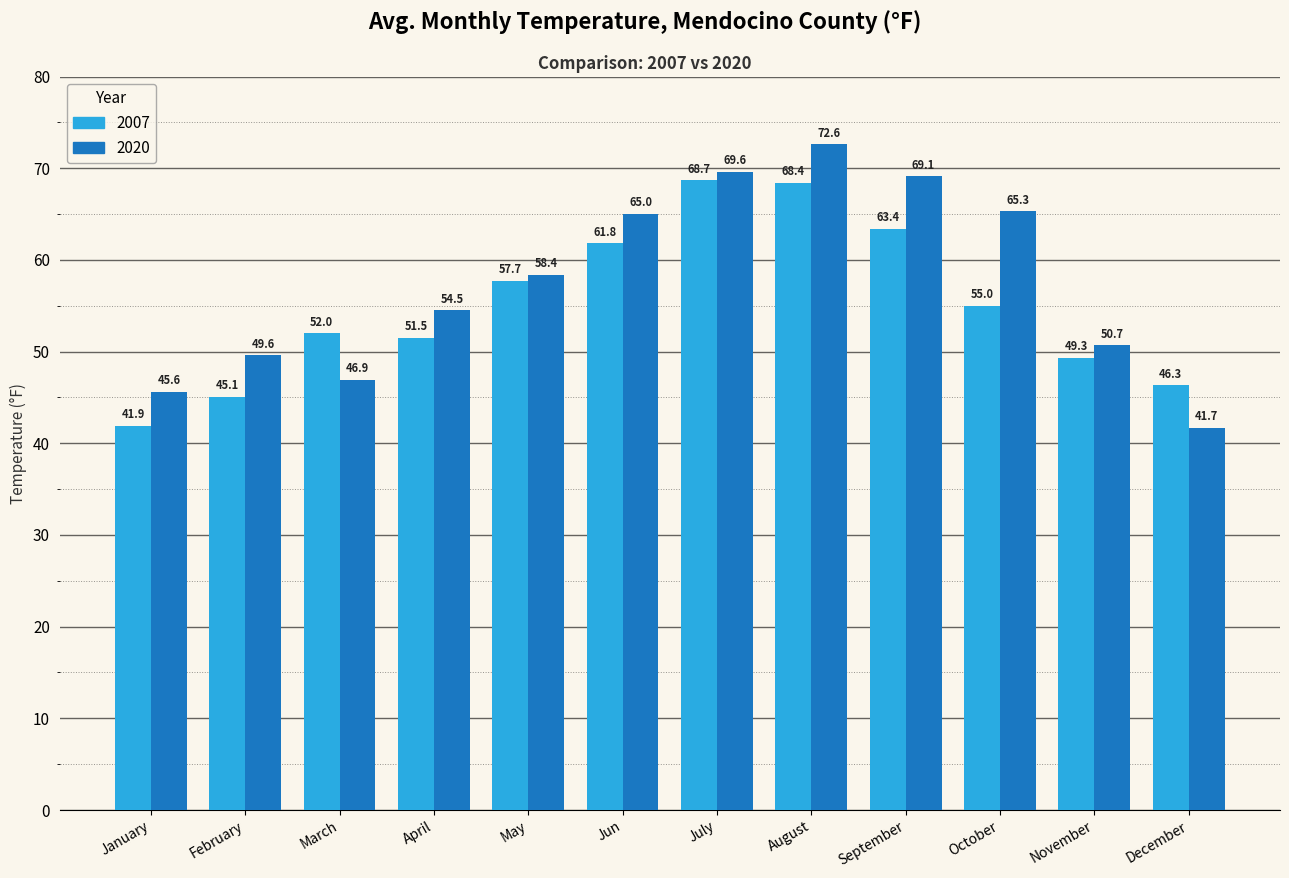

Which category has the highest value in the 2020 series?

August